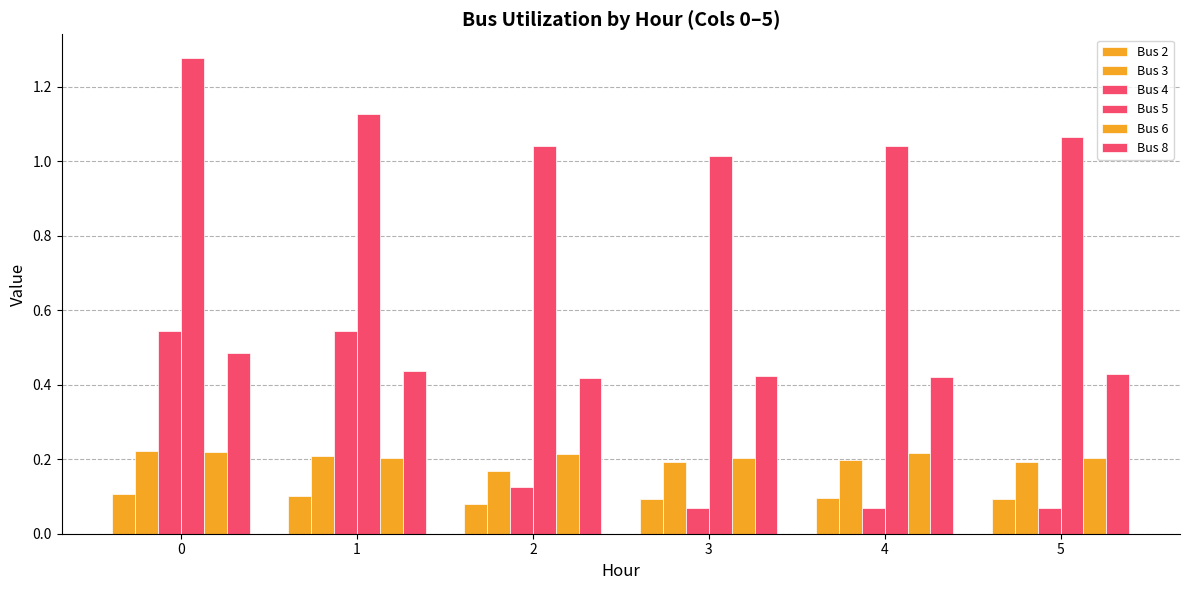

The value of Bus 3 at 3 is 0.2. True or false?

True